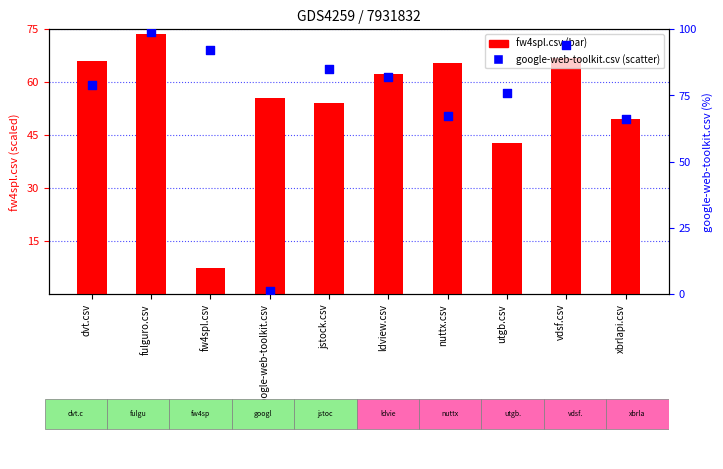

Is the value of google-web-toolkit.csv at vdsf.csv greater than the value of fw4spl.csv at nuttx.csv?

Yes